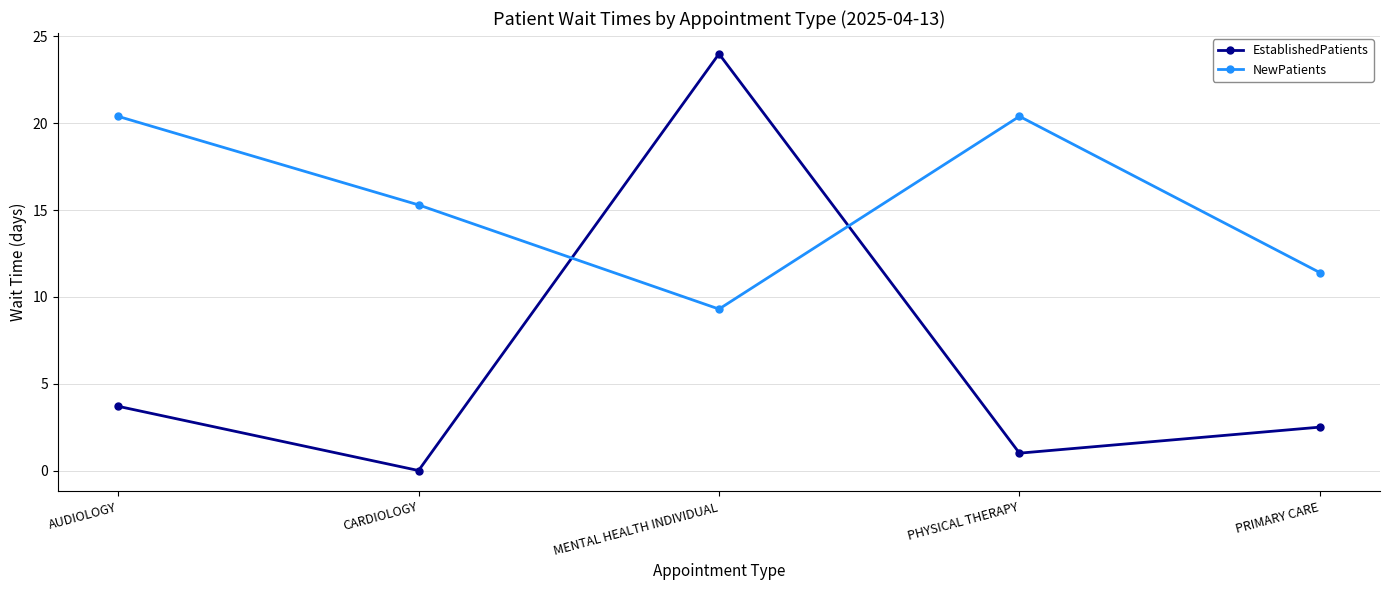

What is the value of the EstablishedPatients point at the 5th from the left?

2.5